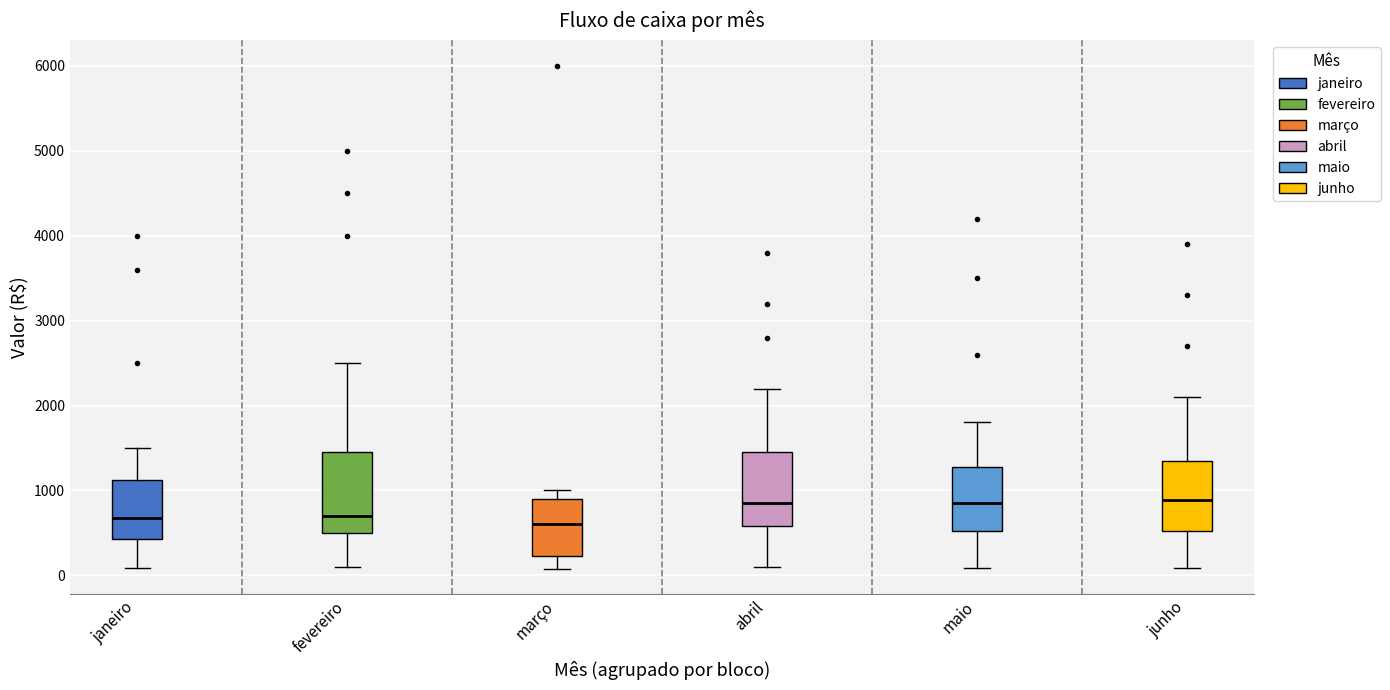

Reading left to right, transcribe this box plot: for each box, give where its median line is, the range the box spans, and where its two whiskers end, as read against the y-axis. The values are not printed on the chart, so give them approximately, as read against the axis.

janeiro: median 700, box 400 to 1100, whiskers 100 to 1500
fevereiro: median 700, box 500 to 1500, whiskers 100 to 2500
março: median 600, box 200 to 900, whiskers 100 to 1000
abril: median 900, box 600 to 1500, whiskers 100 to 2200
maio: median 900, box 500 to 1300, whiskers 100 to 1800
junho: median 900, box 500 to 1400, whiskers 100 to 2100